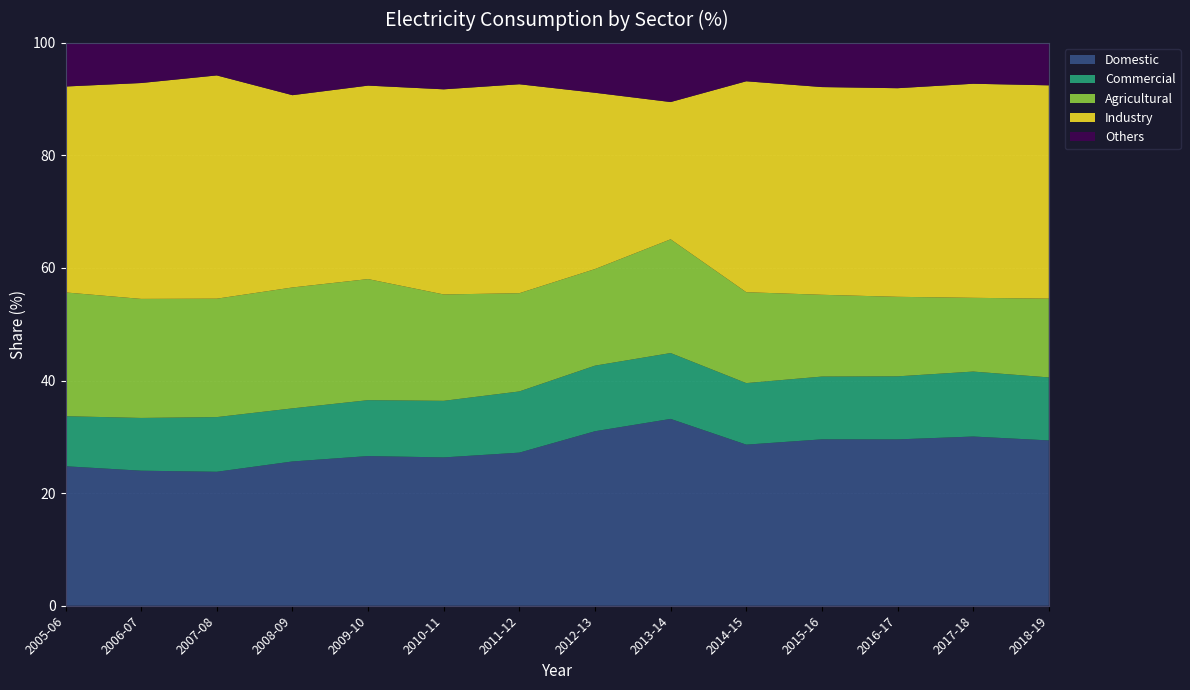

Reading left to right, extract all data points from this chart.

Domestic: 2005-06=24.8	2006-07=24.0	2007-08=23.8	2008-09=25.6	2009-10=26.6	2010-11=26.4	2011-12=27.2	2012-13=31.0	2013-14=33.2	2014-15=28.6	2015-16=29.6	2016-17=29.6	2017-18=30.1	2018-19=29.4
Commercial: 2005-06=8.9	2006-07=9.4	2007-08=9.7	2008-09=9.4	2009-10=9.9	2010-11=10.1	2011-12=10.9	2012-13=11.7	2013-14=11.7	2014-15=10.9	2015-16=11.2	2016-17=11.2	2017-18=11.5	2018-19=11.2
Agricultural: 2005-06=22.0	2006-07=21.1	2007-08=21.0	2008-09=21.5	2009-10=21.5	2010-11=18.9	2011-12=17.4	2012-13=17.2	2013-14=20.2	2014-15=16.1	2015-16=14.5	2016-17=14.1	2017-18=13.1	2018-19=14.0
Industry: 2005-06=36.6	2006-07=38.4	2007-08=39.7	2008-09=34.2	2009-10=34.4	2010-11=36.4	2011-12=37.1	2012-13=31.3	2013-14=24.4	2014-15=37.5	2015-16=36.9	2016-17=37.1	2017-18=38.0	2018-19=37.9
Others: 2005-06=7.8	2006-07=7.1	2007-08=5.8	2008-09=9.3	2009-10=7.6	2010-11=8.3	2011-12=7.4	2012-13=8.9	2013-14=10.5	2014-15=6.8	2015-16=7.9	2016-17=8.1	2017-18=7.3	2018-19=7.3